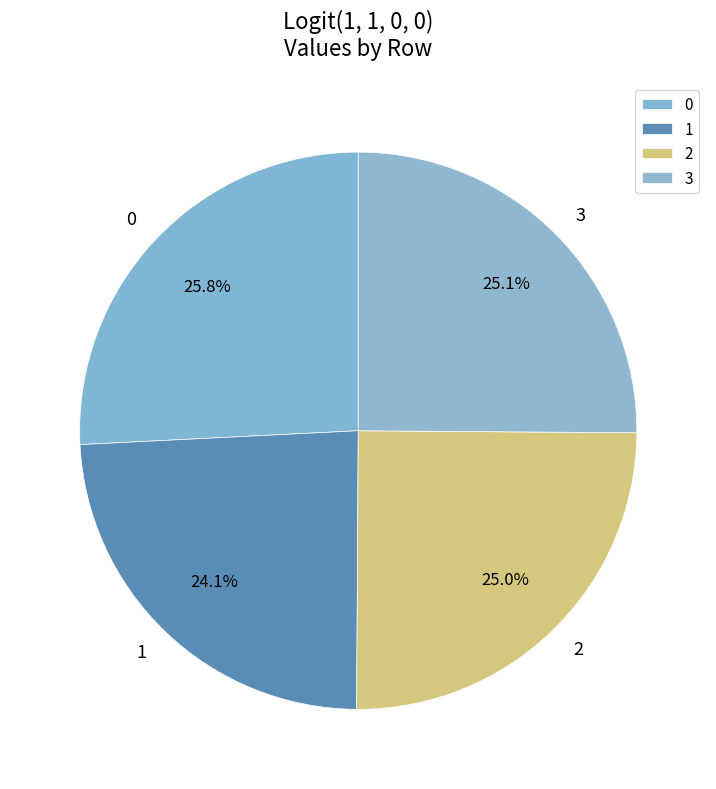

True or false: 0 accounts for 26% of the total.

True